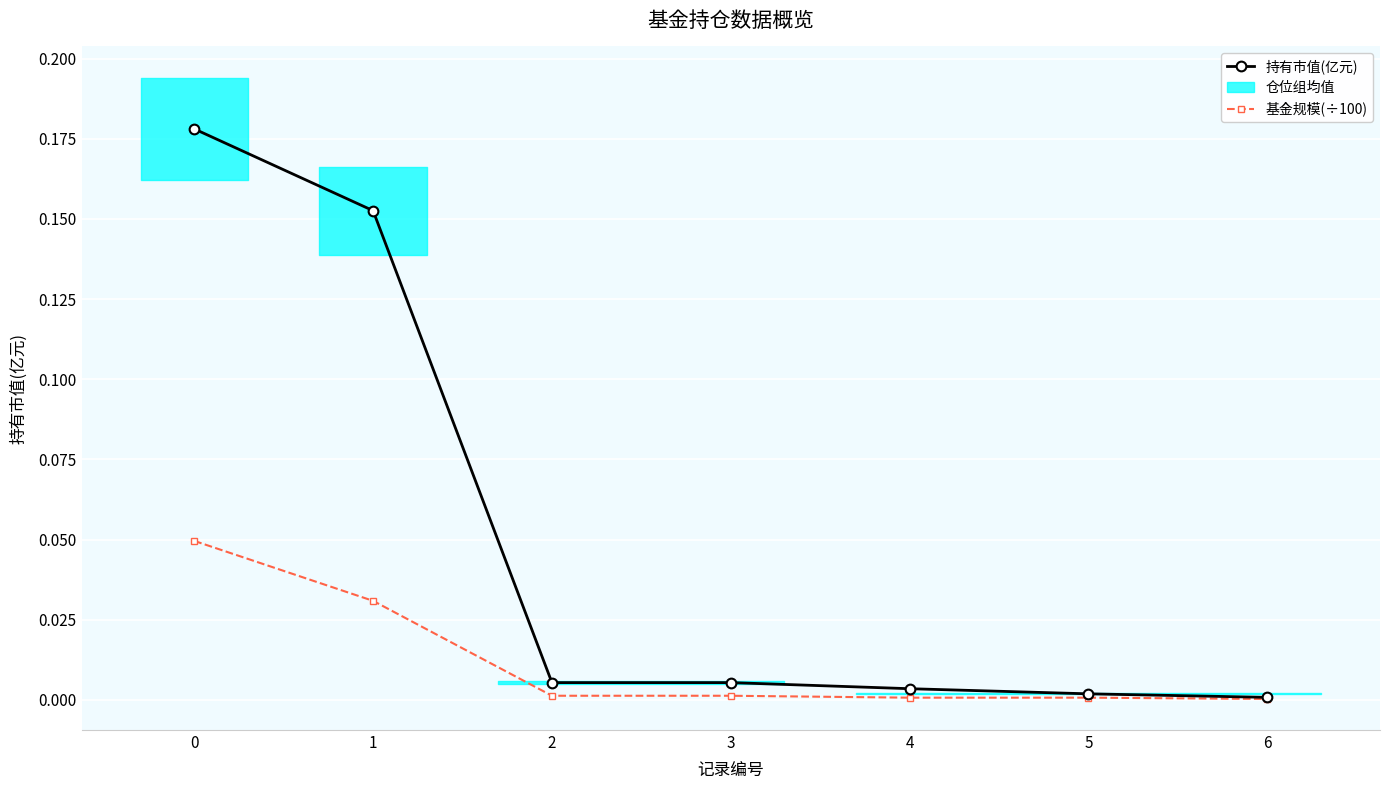

True or false: 持有市值(亿元) and 基金规模(÷100) intersect in this chart.

False